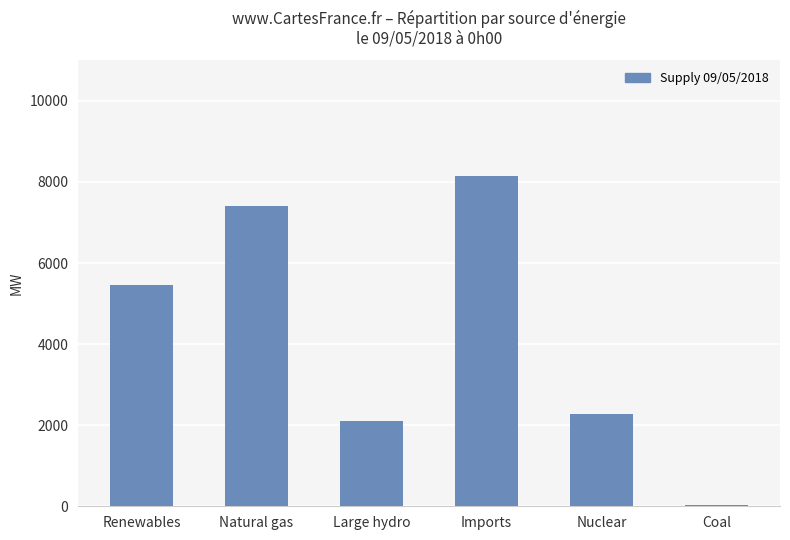

Which label corresponds to the largest value in the chart?

Imports